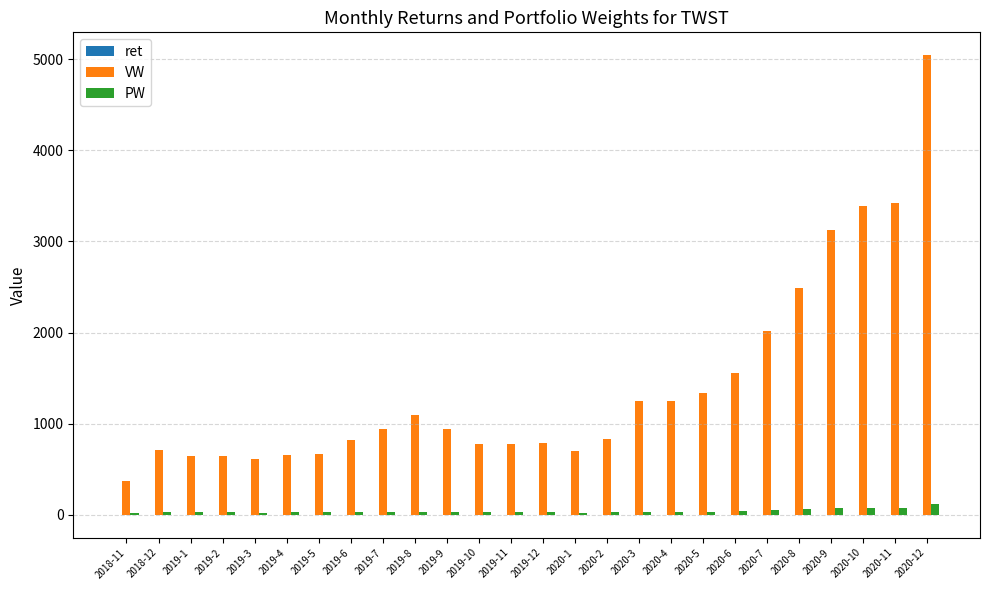

At which label is VW closest to 2708?

2020-8